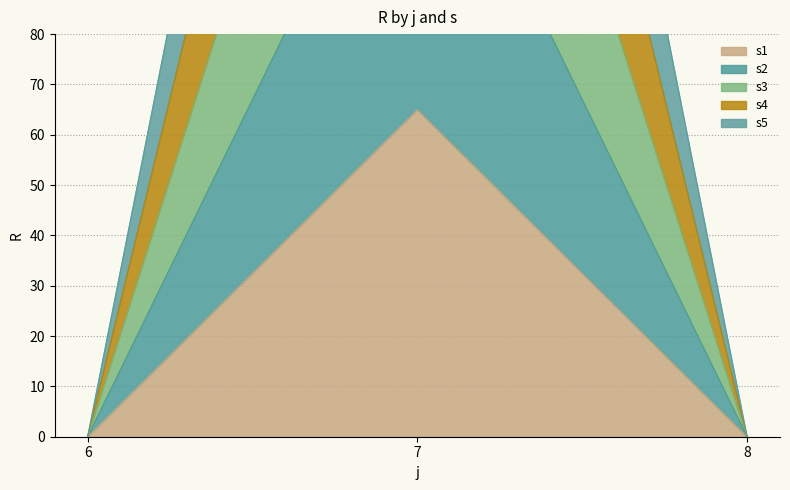

Which series has the widest spread of values?

s5